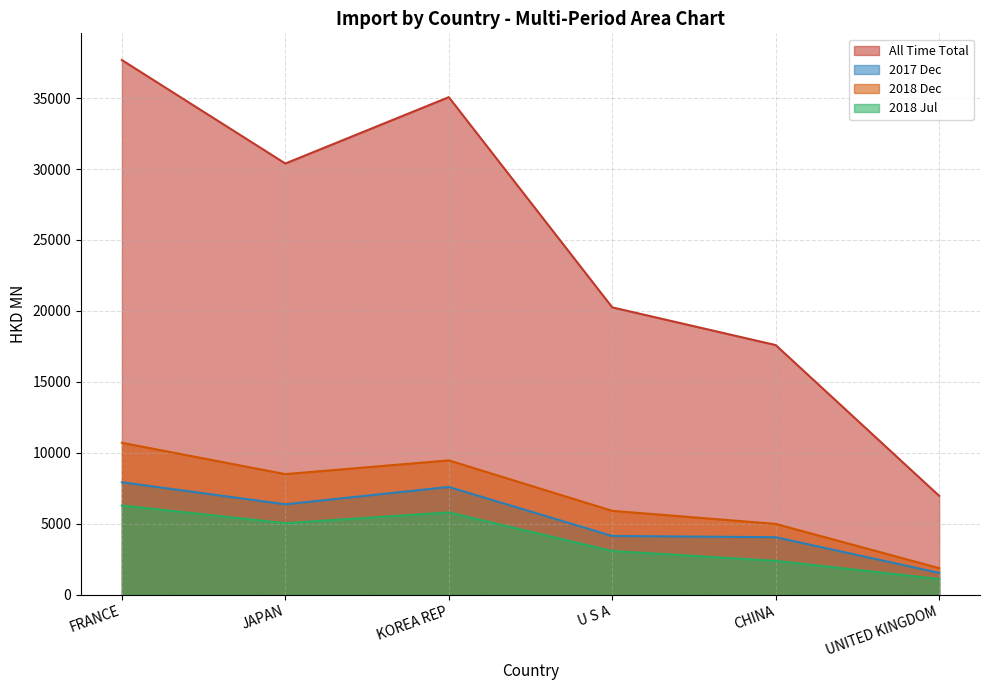

What is the highest value of the 2017 Dec series?

7920.3